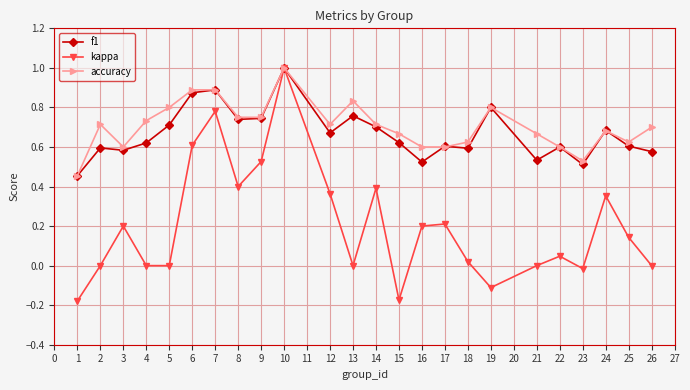

What is the maximum value shown in the chart?

1.0